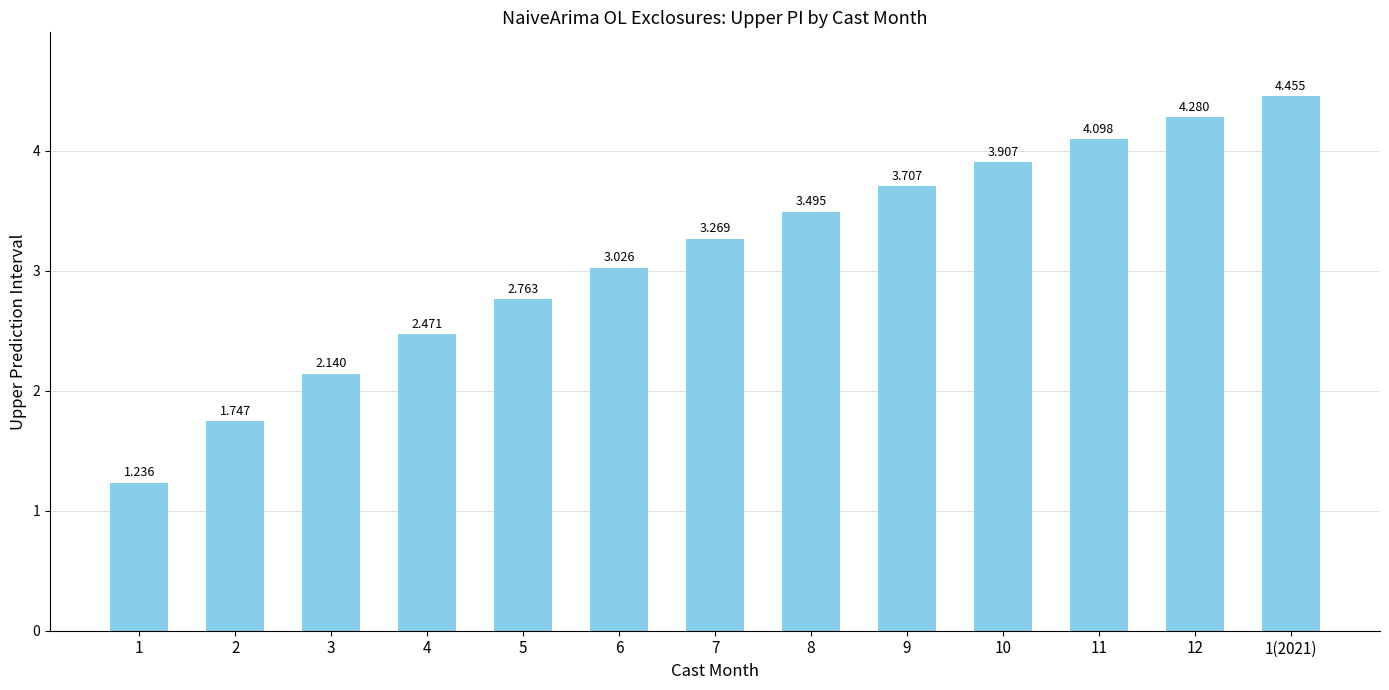

Reading right to left, extract all data points from this chart.

1(2021)=4.5	12=4.3	11=4.1	10=3.9	9=3.7	8=3.5	7=3.3	6=3.0	5=2.8	4=2.5	3=2.1	2=1.7	1=1.2